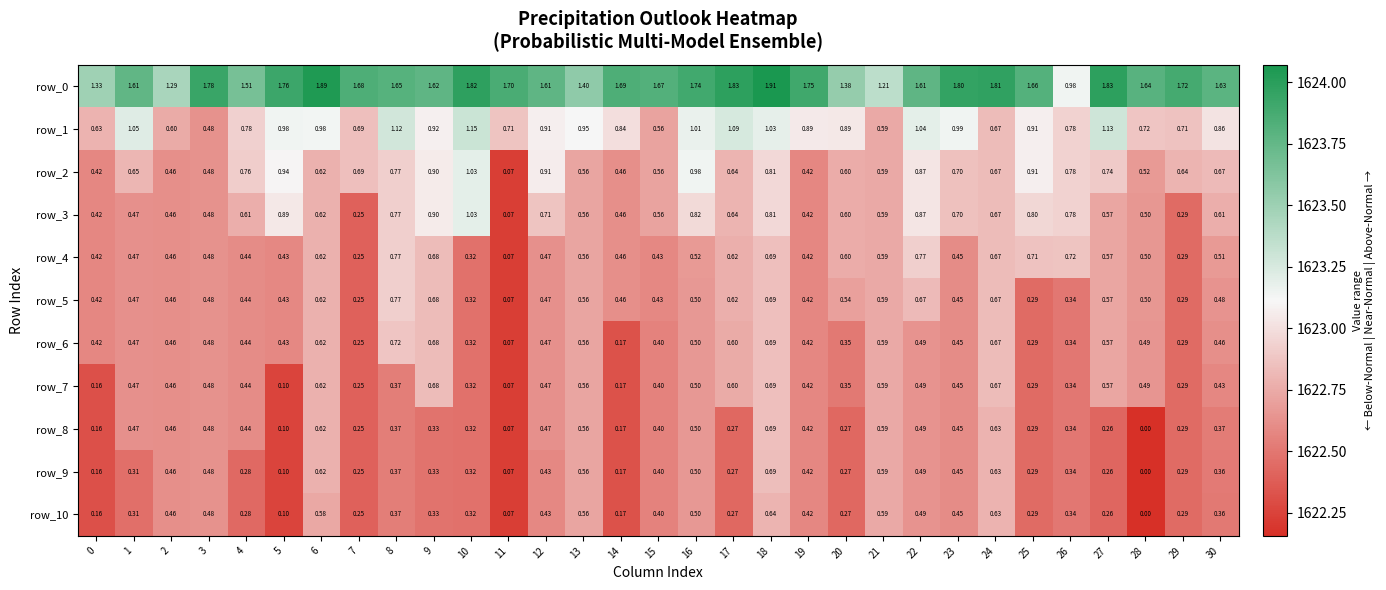

Is the value of row_2 at 4 greater than the value of row_8 at 19?

Yes